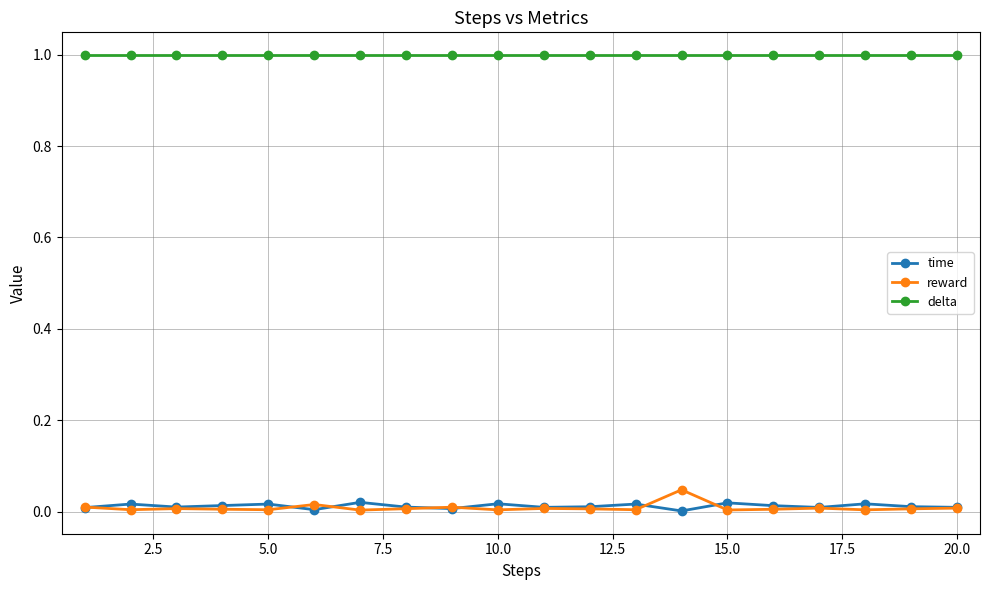

True or false: delta and reward intersect in this chart.

False